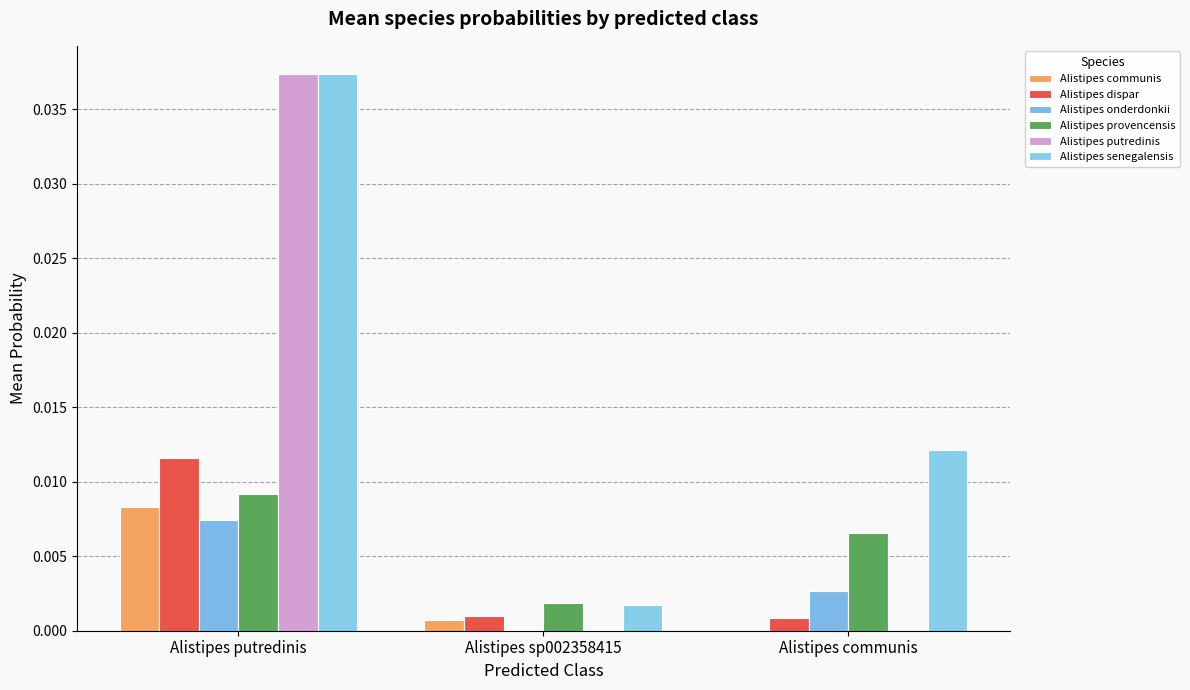

How many groups of bars are there?

3